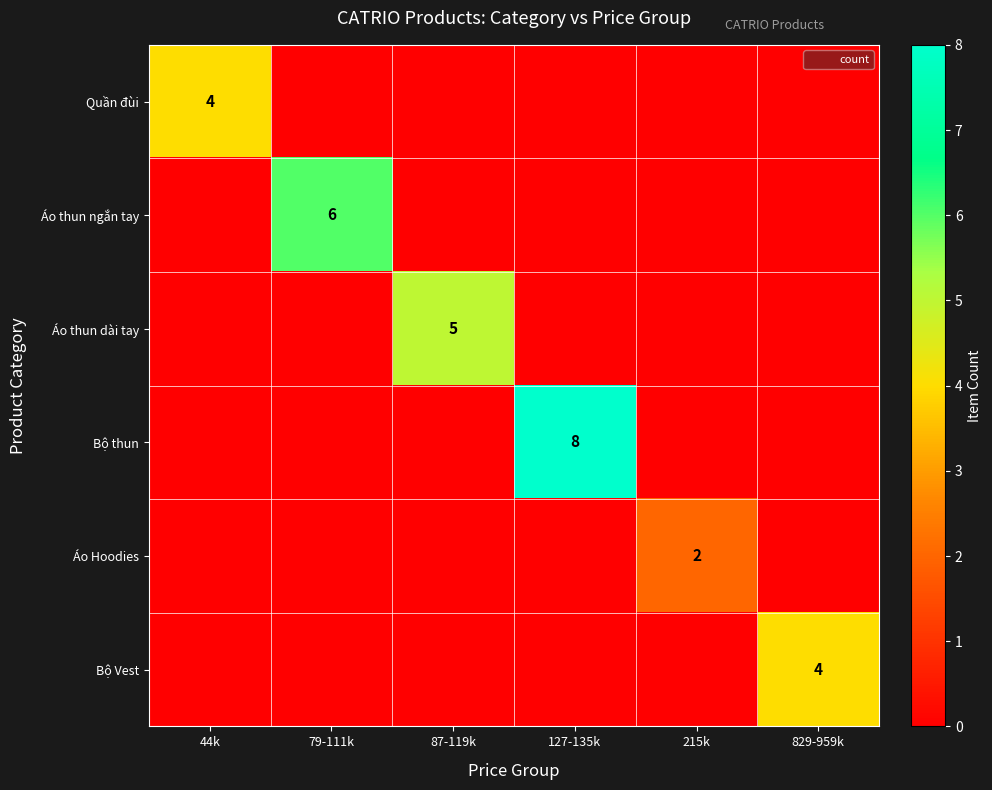

The Bộ thun series shows 4 at 215k. True or false?

False